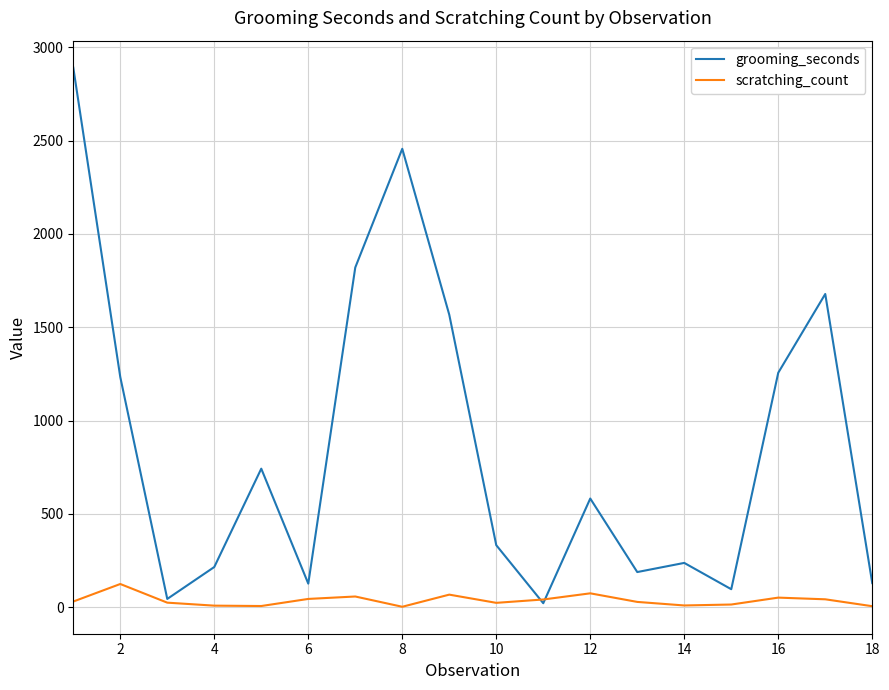

Which series has the widest spread of values?

grooming_seconds